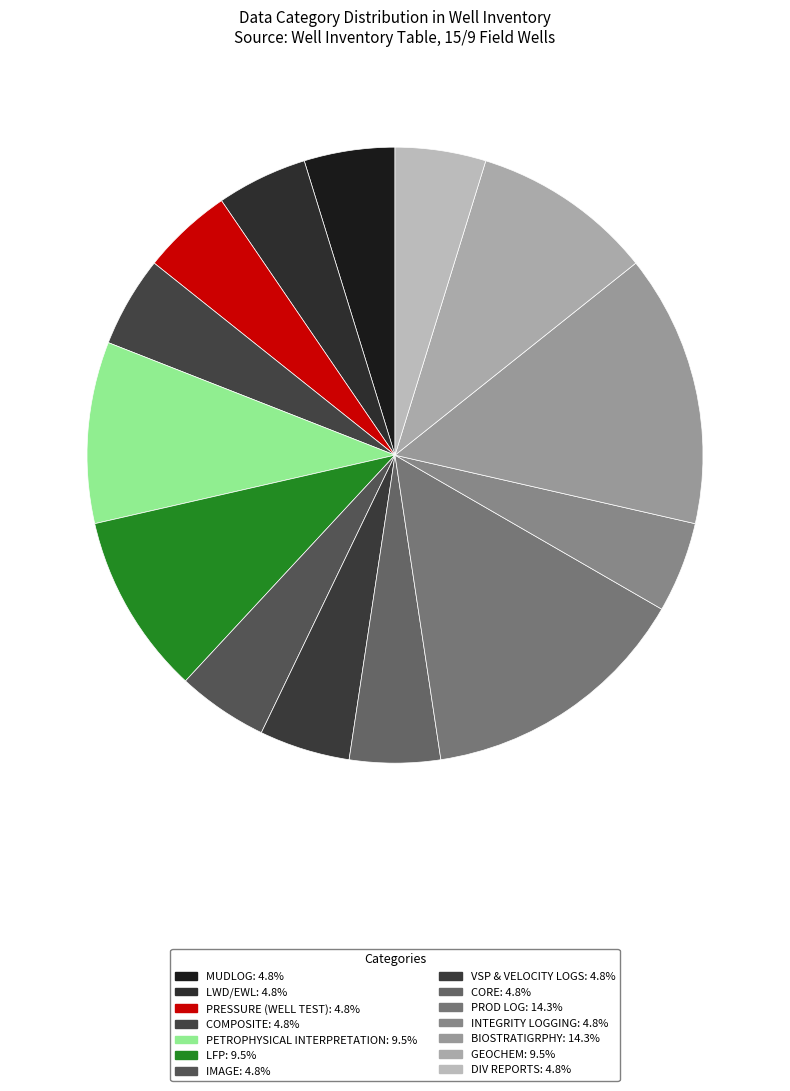

Between GEOCHEM and PROD LOG, which is larger?

PROD LOG